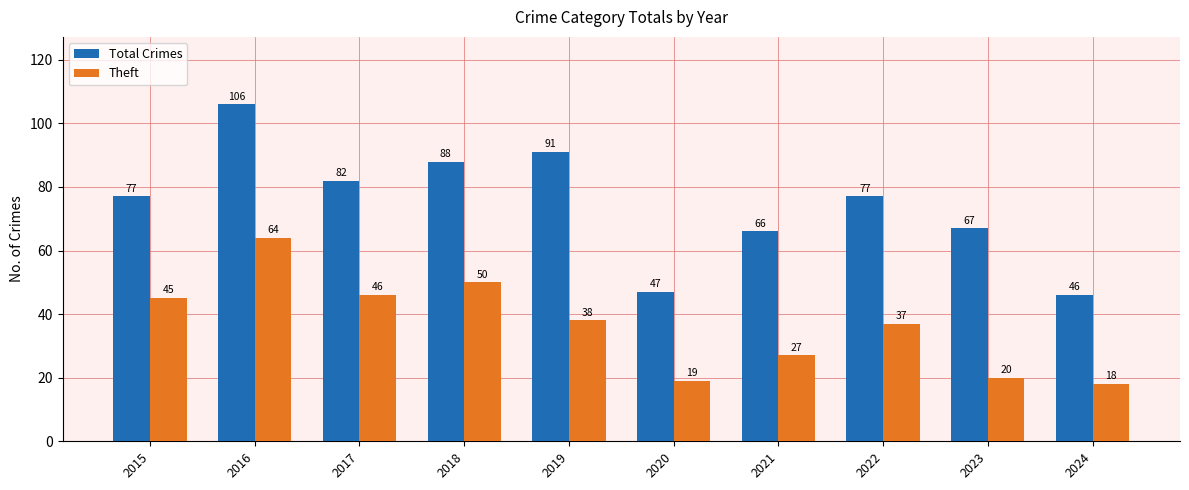

Read the Total Crimes value at 2024, to the nearest 10.

50